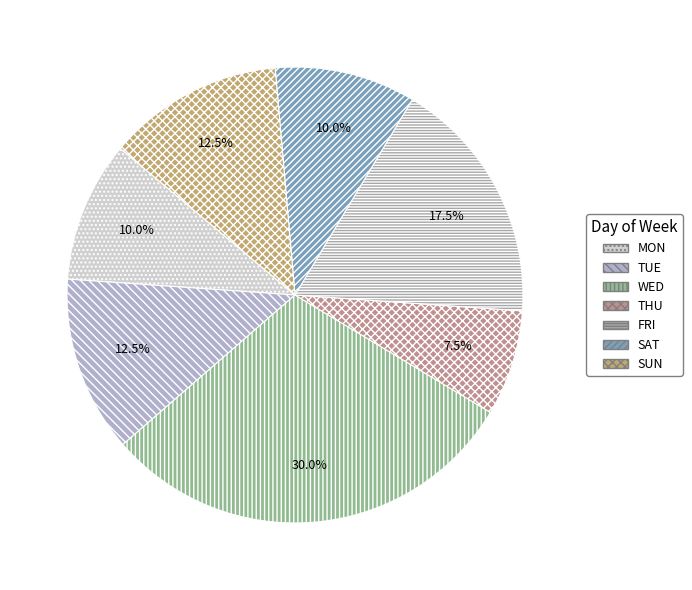

Is there a majority slice in this chart?

No